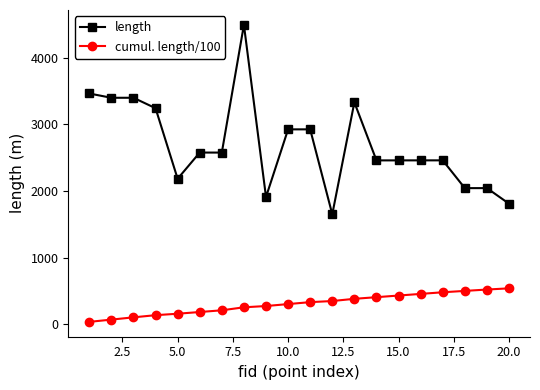

What is the difference between the maximum and minimum values in the length series?

2842.6